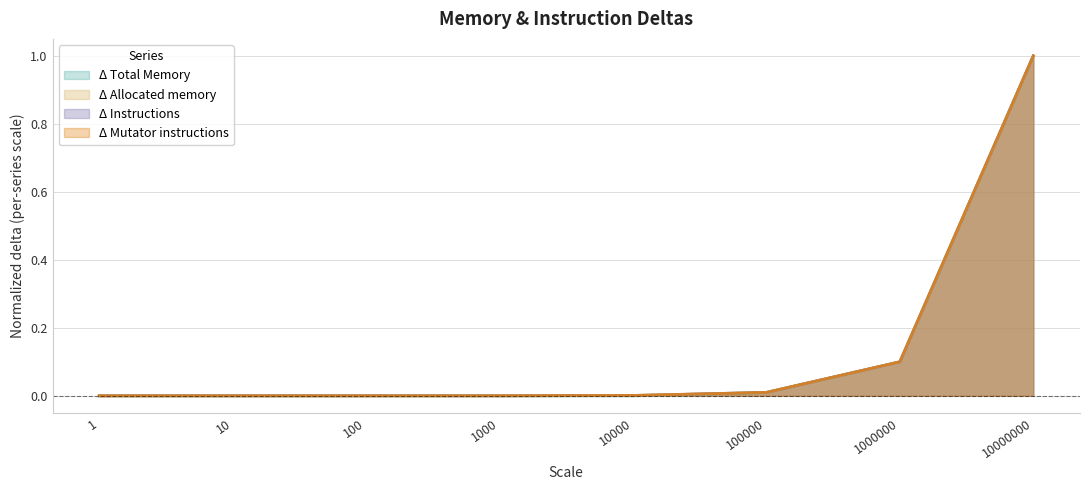

Which series changed the most between 1 and 10?

Δ Instructions